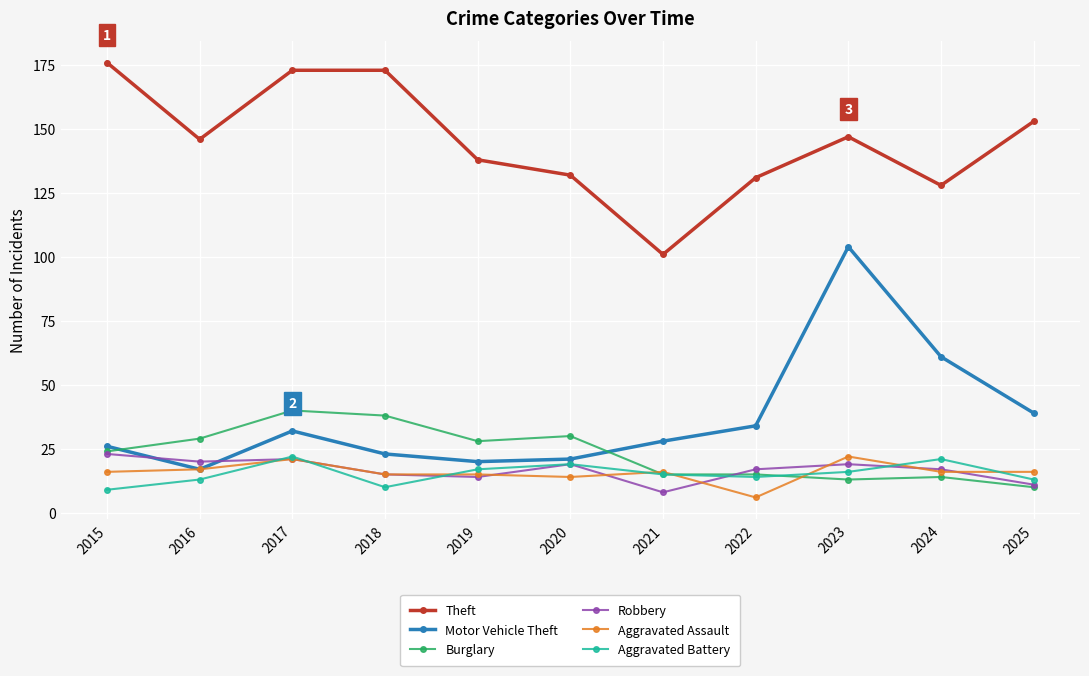

What is the maximum value for Theft?

176